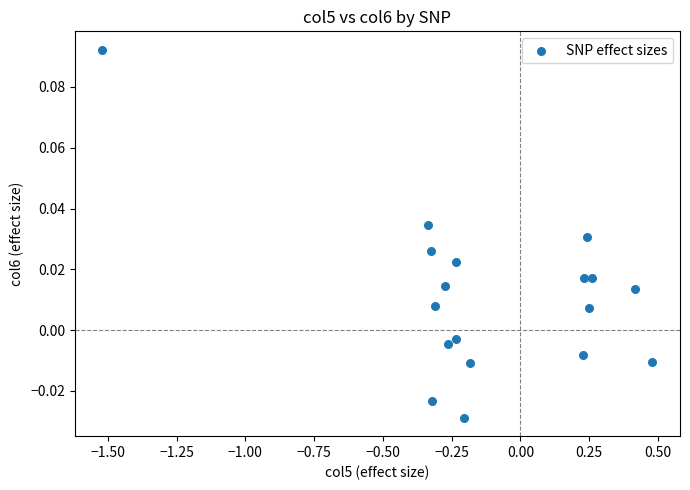

What is the range of X values (max minus min)?

2.0